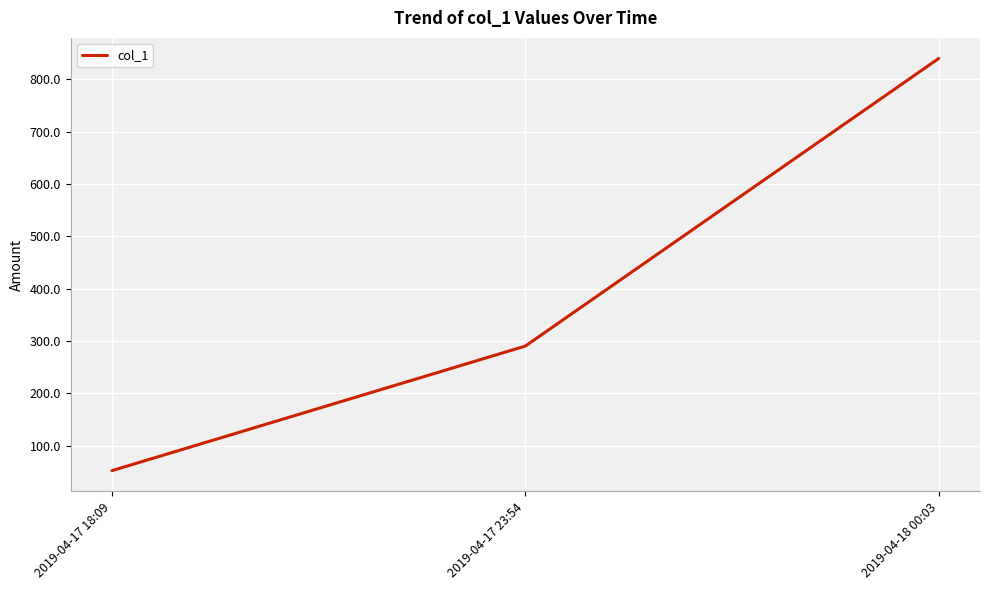

What is the average value?

394.2